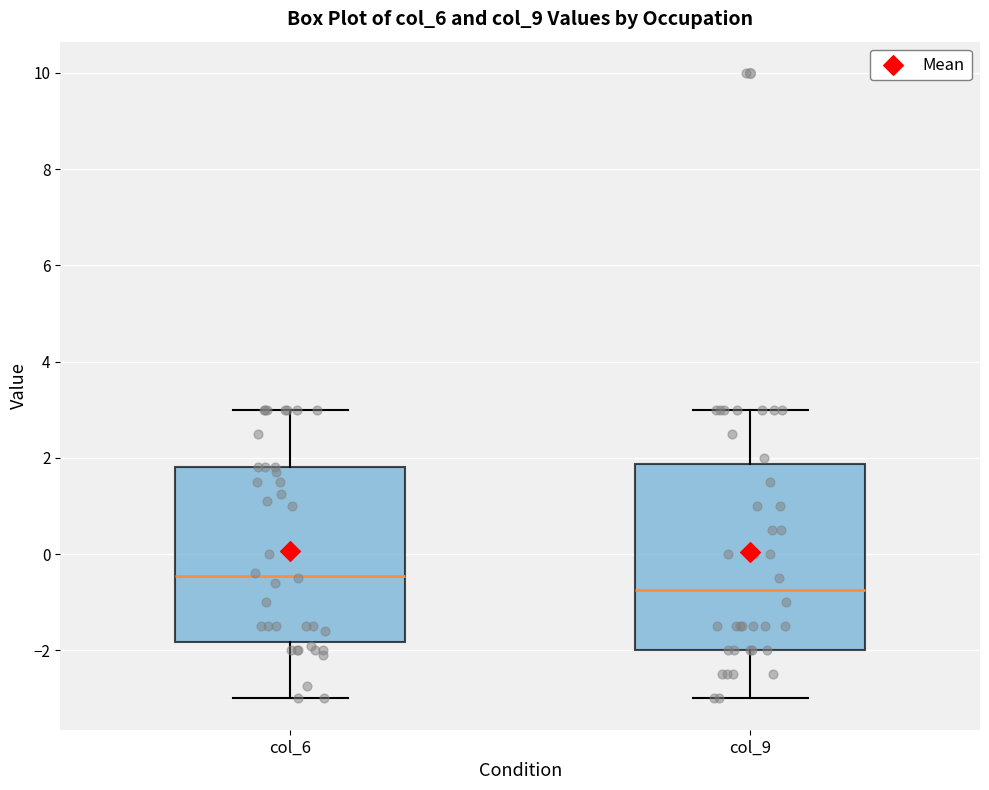

Which box has the highest median line?

col_6